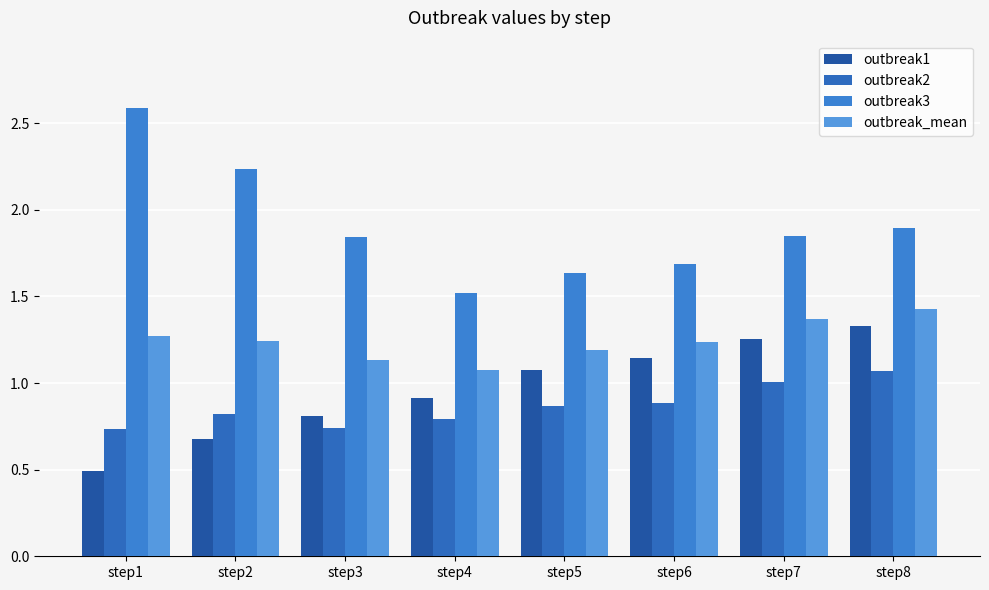

List the labels in order of outbreak_mean value, smallest first.

step4, step3, step5, step6, step2, step1, step7, step8